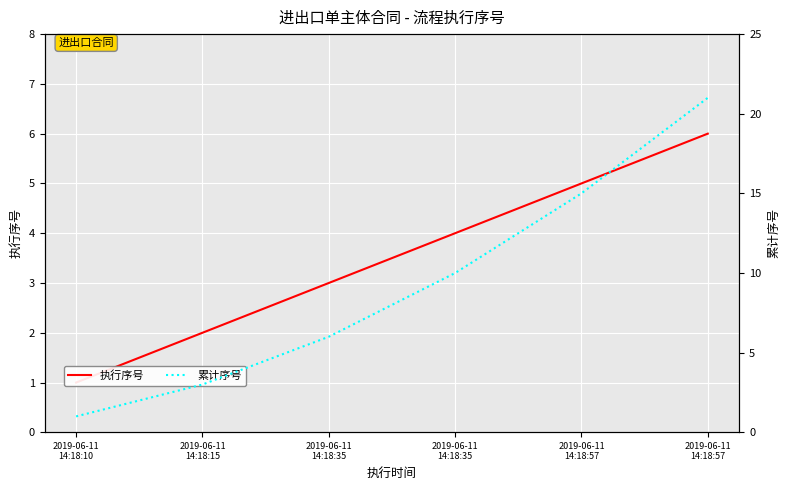

Rank the series by their average value, from lowest to highest.

执行序号, 累计序号